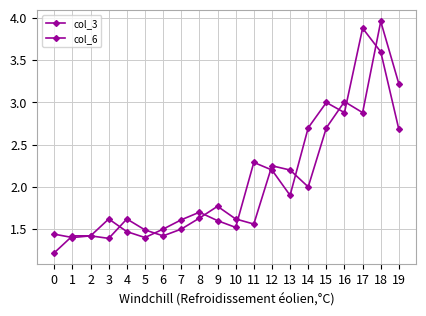

At which label is col_6 closest to 2?

13